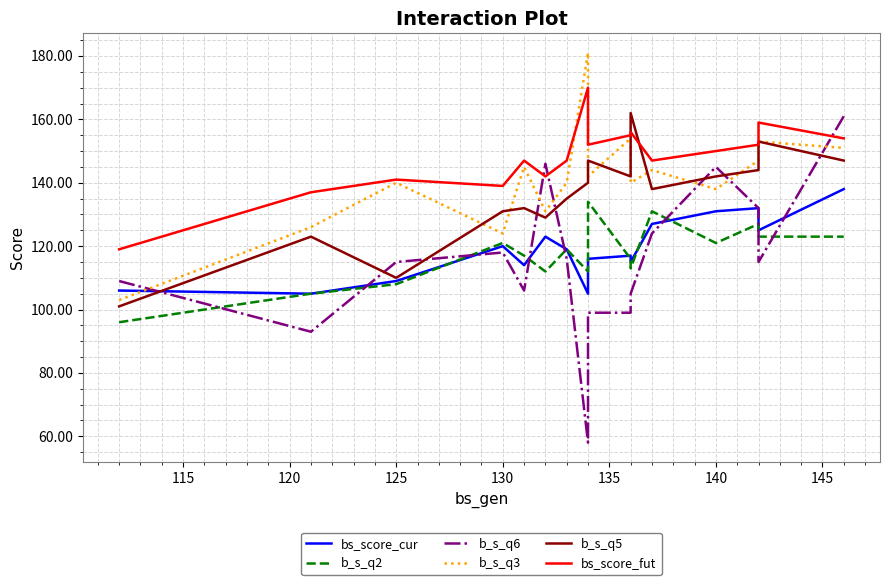

How many series are shown in this chart?

6